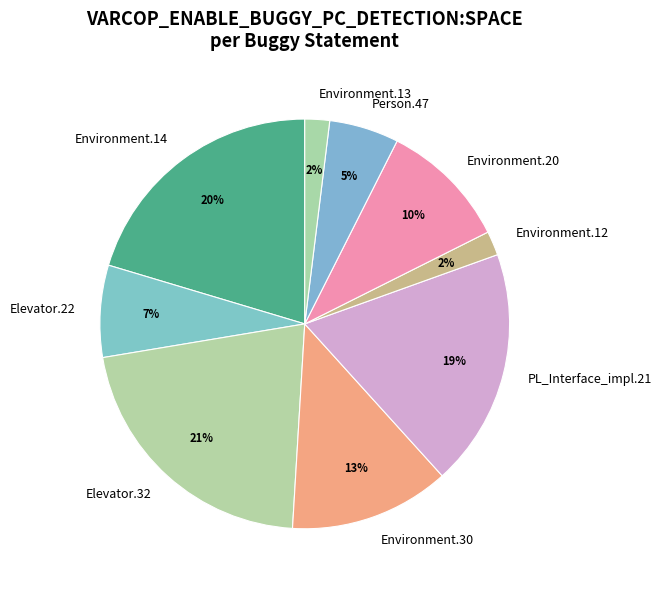

Between Person.47 and Environment.20, which is larger?

Environment.20